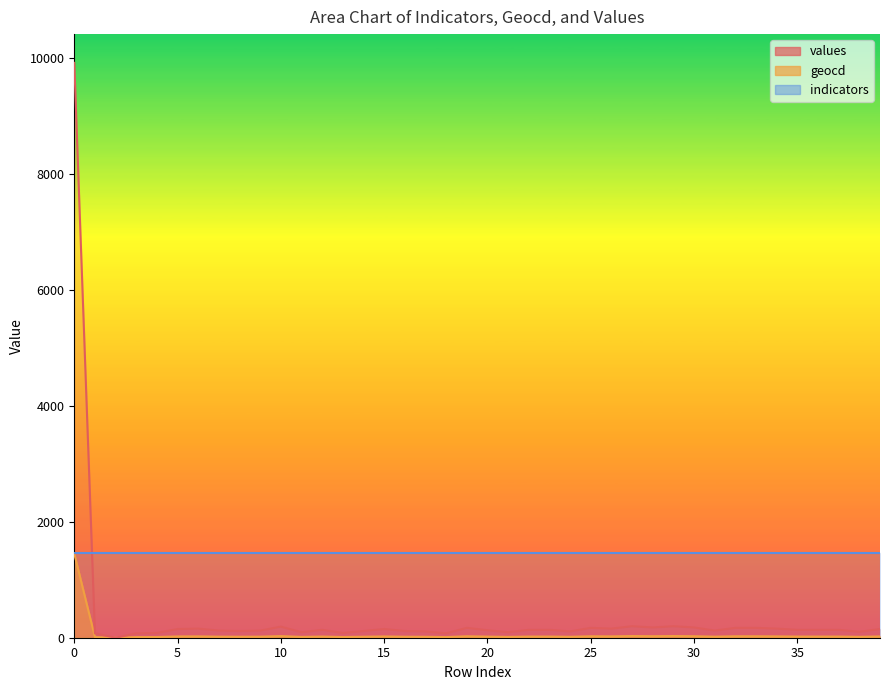

In geocd, how many points are higher than both neighbors (excluding endpoints)?

8